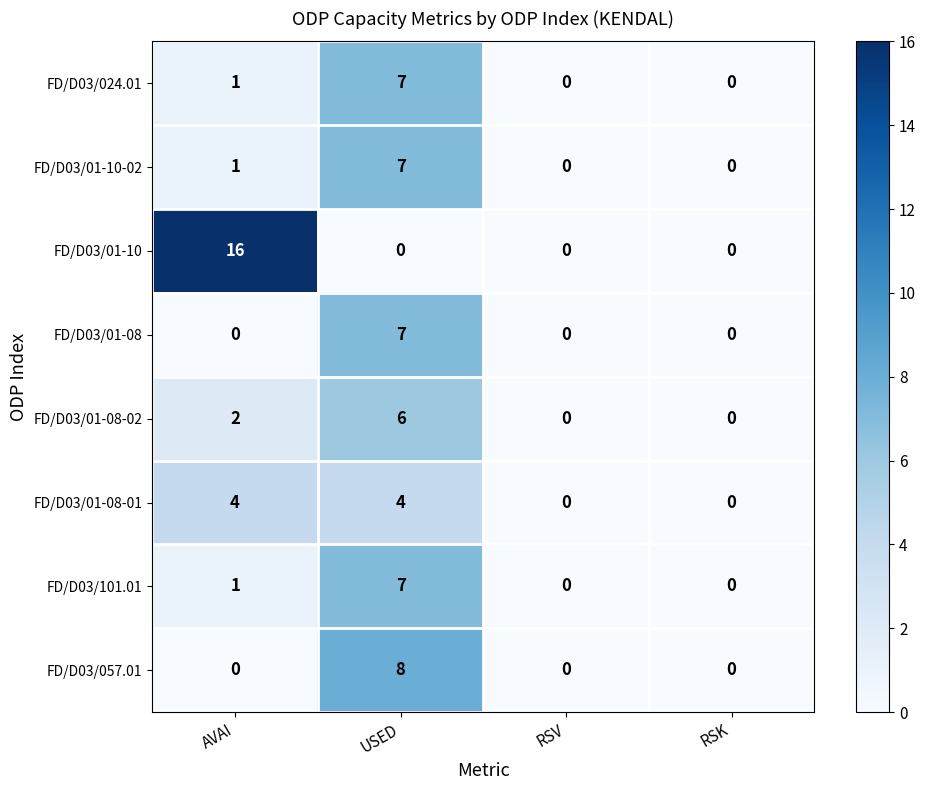

Which series has the widest spread of values?

FD/D03/01-10